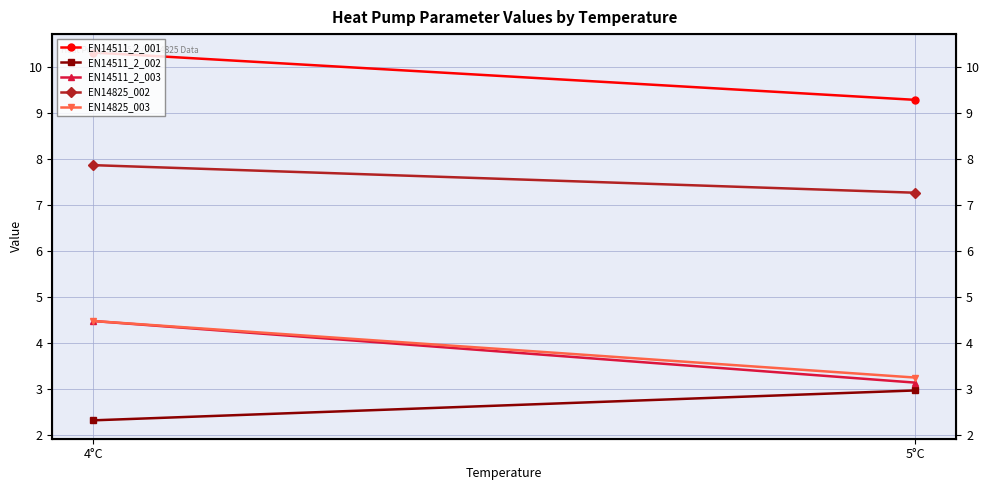

What is the difference between the maximum and minimum values in the EN14511_2_003 series?

1.3